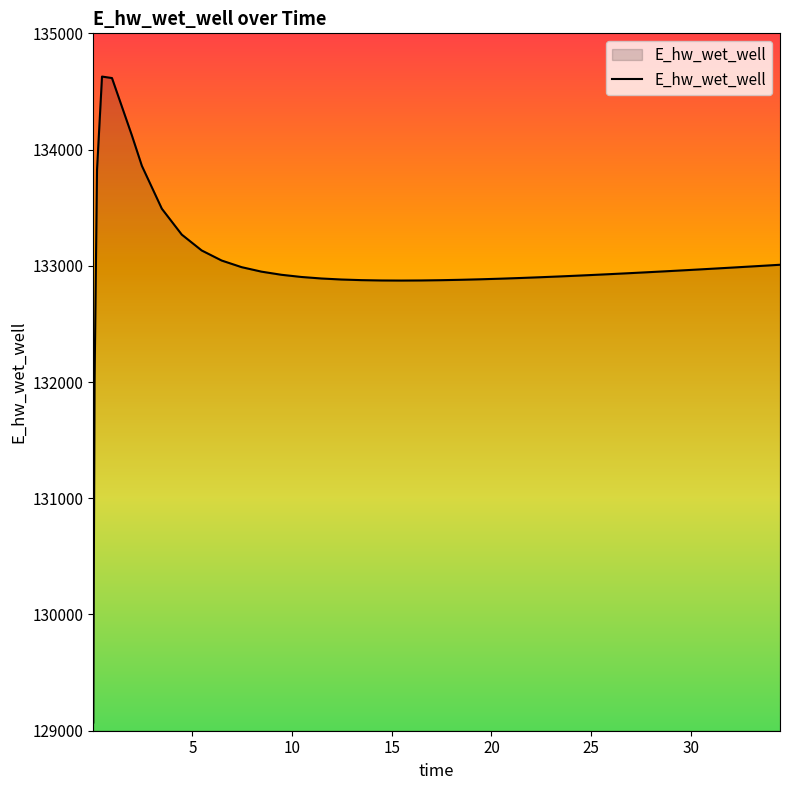

Does the chart have visible grid lines?

No